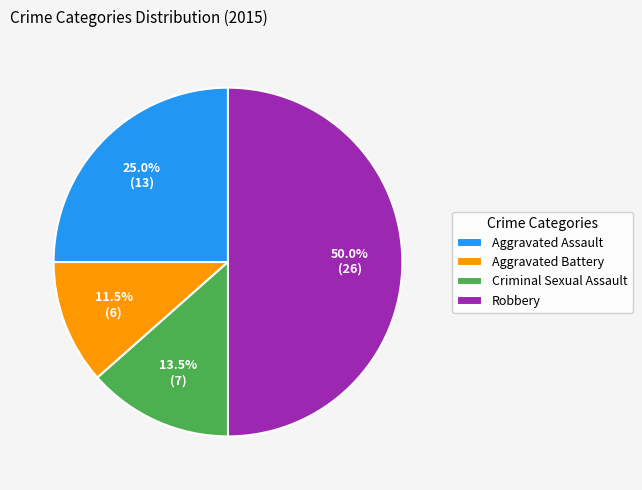

Which category has the smallest portion of the pie?

Aggravated Battery